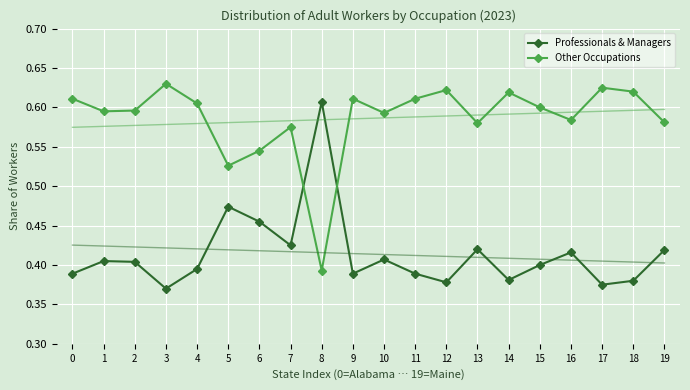

What is the maximum value shown in the chart?

0.6